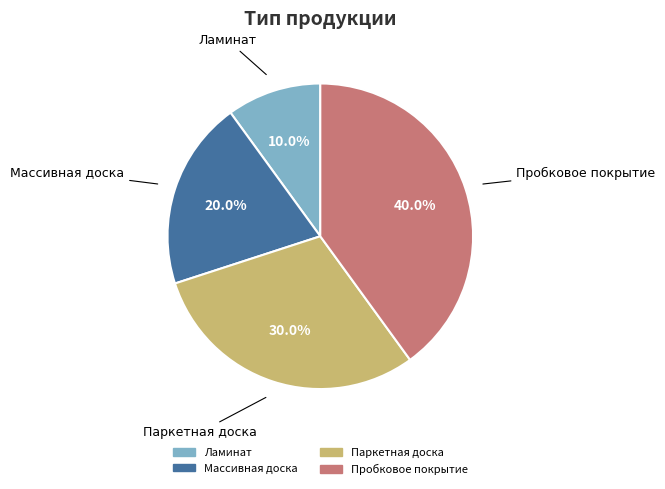

True or false: Ламинат accounts for 4% of the total.

False